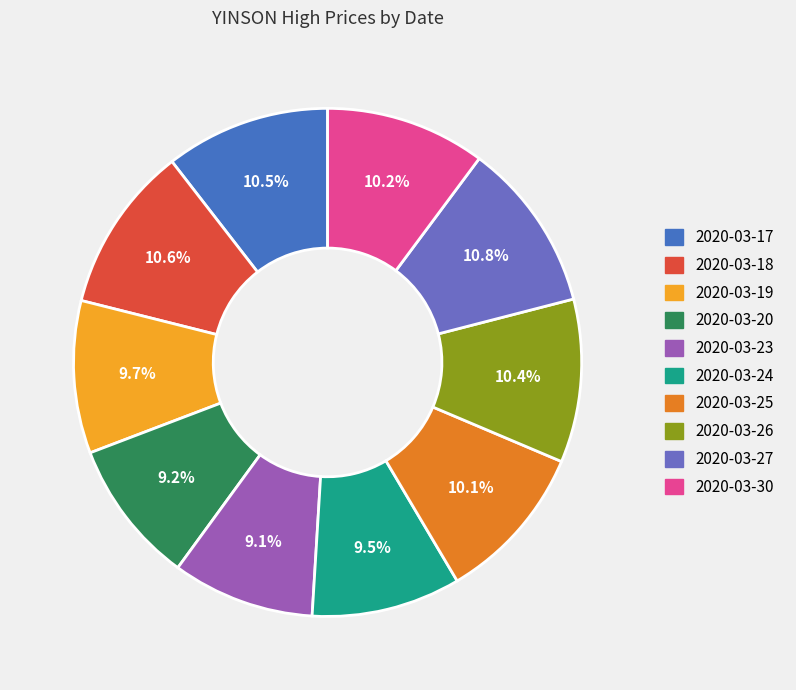

Approximately how many times larger is the value at 2020-03-25 compared to 2020-03-20?

1.1